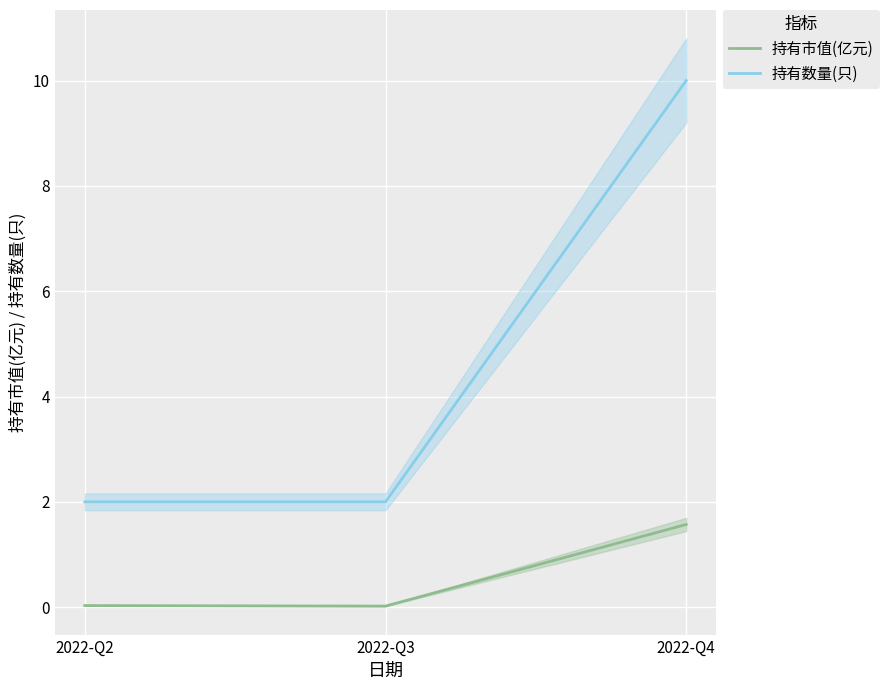

Between 2022-Q3 and 2022-Q4, which series saw the biggest shift?

持有数量(只)